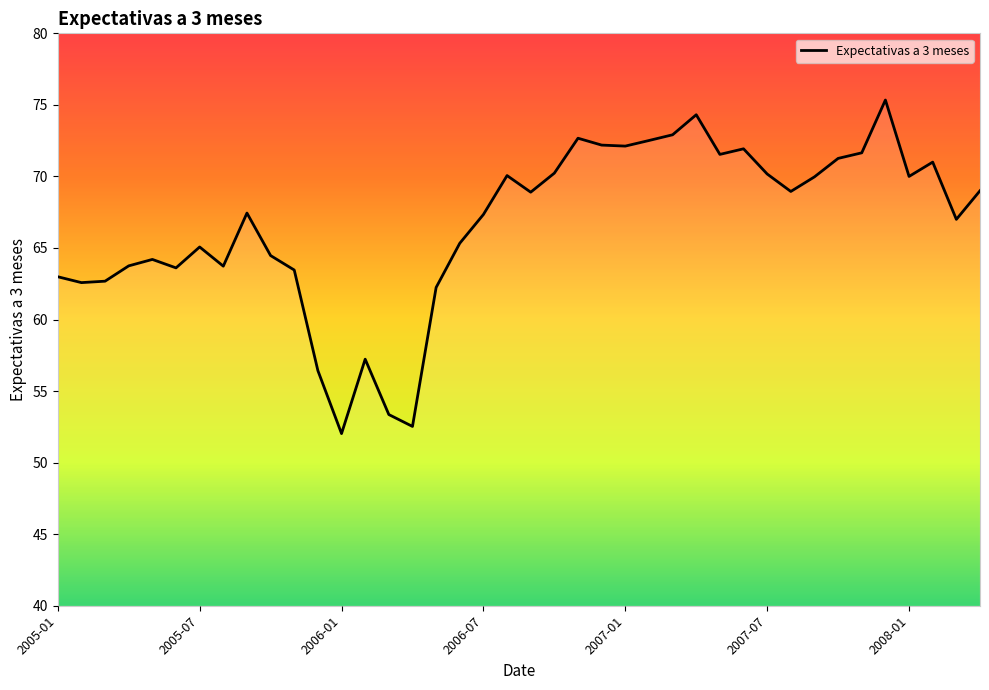

What is the difference between the maximum and minimum values?

23.3